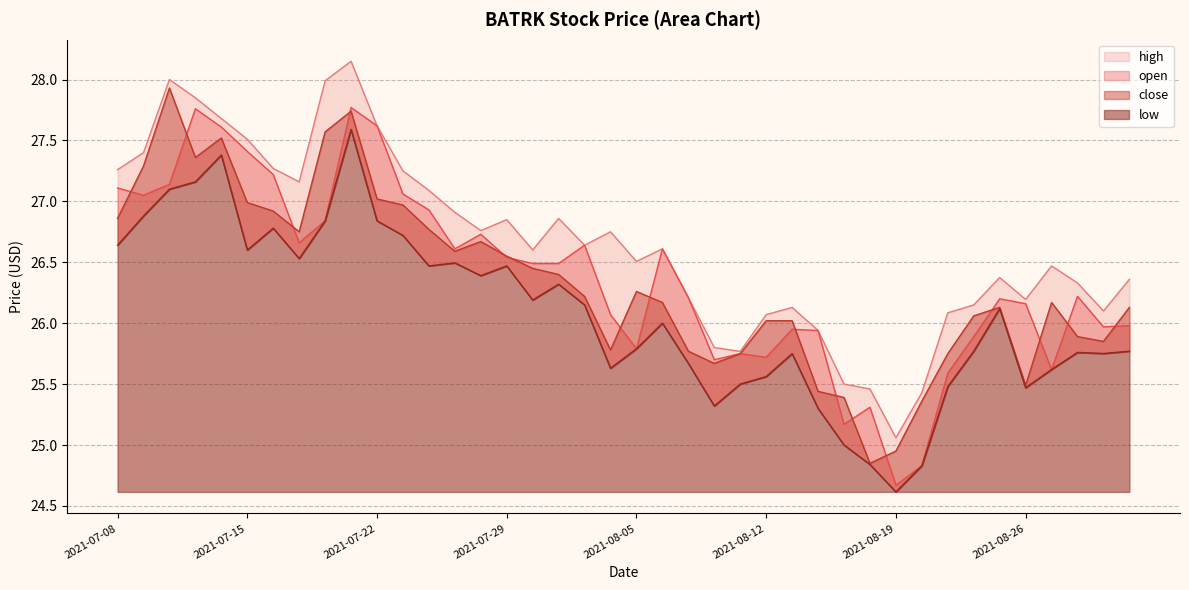

Reading right to left, transcribe all the data shown in this chart.

open: 26.0	26.0	26.2	25.6	26.2	26.2	25.9	25.6	24.8	24.7	25.3	25.2	25.9	25.9	25.7	25.8	25.7	26.2	26.6	25.8	26.1	26.6	26.5	26.5	26.5	26.7	26.6	26.9	27.1	27.6	27.8	26.8	26.7	27.2	27.4	27.6	27.8	27.1	27.1	27.1
high: 26.4	26.1	26.3	26.5	26.2	26.4	26.1	26.1	25.4	25.1	25.5	25.5	25.9	26.1	26.1	25.8	25.8	26.2	26.6	26.5	26.8	26.6	26.9	26.6	26.9	26.8	26.9	27.1	27.2	27.6	28.1	28.0	27.2	27.3	27.5	27.7	27.9	28.0	27.4	27.3
low: 25.8	25.8	25.8	25.6	25.5	26.1	25.8	25.5	24.8	24.6	24.8	25.0	25.3	25.8	25.6	25.5	25.3	25.7	26.0	25.8	25.6	26.1	26.3	26.2	26.5	26.4	26.5	26.5	26.7	26.8	27.6	26.8	26.5	26.8	26.6	27.4	27.2	27.1	26.9	26.6
close: 26.1	25.9	25.9	26.2	25.5	26.1	26.1	25.8	25.4	24.9	24.9	25.4	25.4	26.0	26.0	25.8	25.7	25.8	26.2	26.3	25.8	26.2	26.4	26.4	26.6	26.7	26.6	26.8	27.0	27.0	27.7	27.6	26.8	26.9	27.0	27.5	27.4	27.9	27.3	26.9